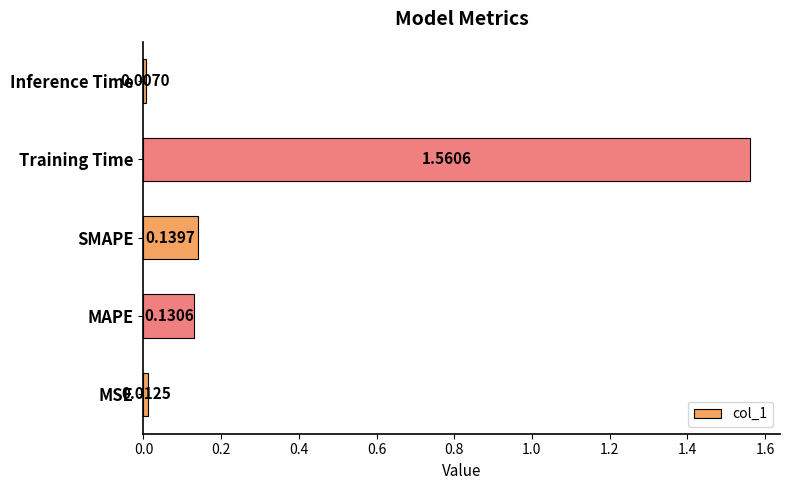

Rank the categories by value from lowest to highest.

Inference Time, MSE, MAPE, SMAPE, Training Time